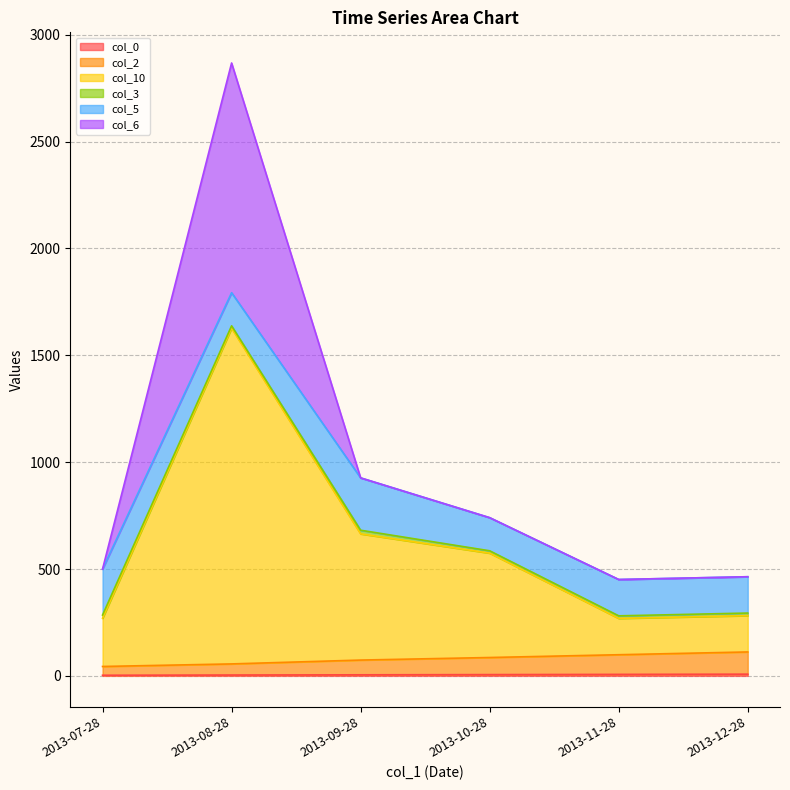

What is the difference between the maximum and second lowest values in the col_10 series?

1353.3